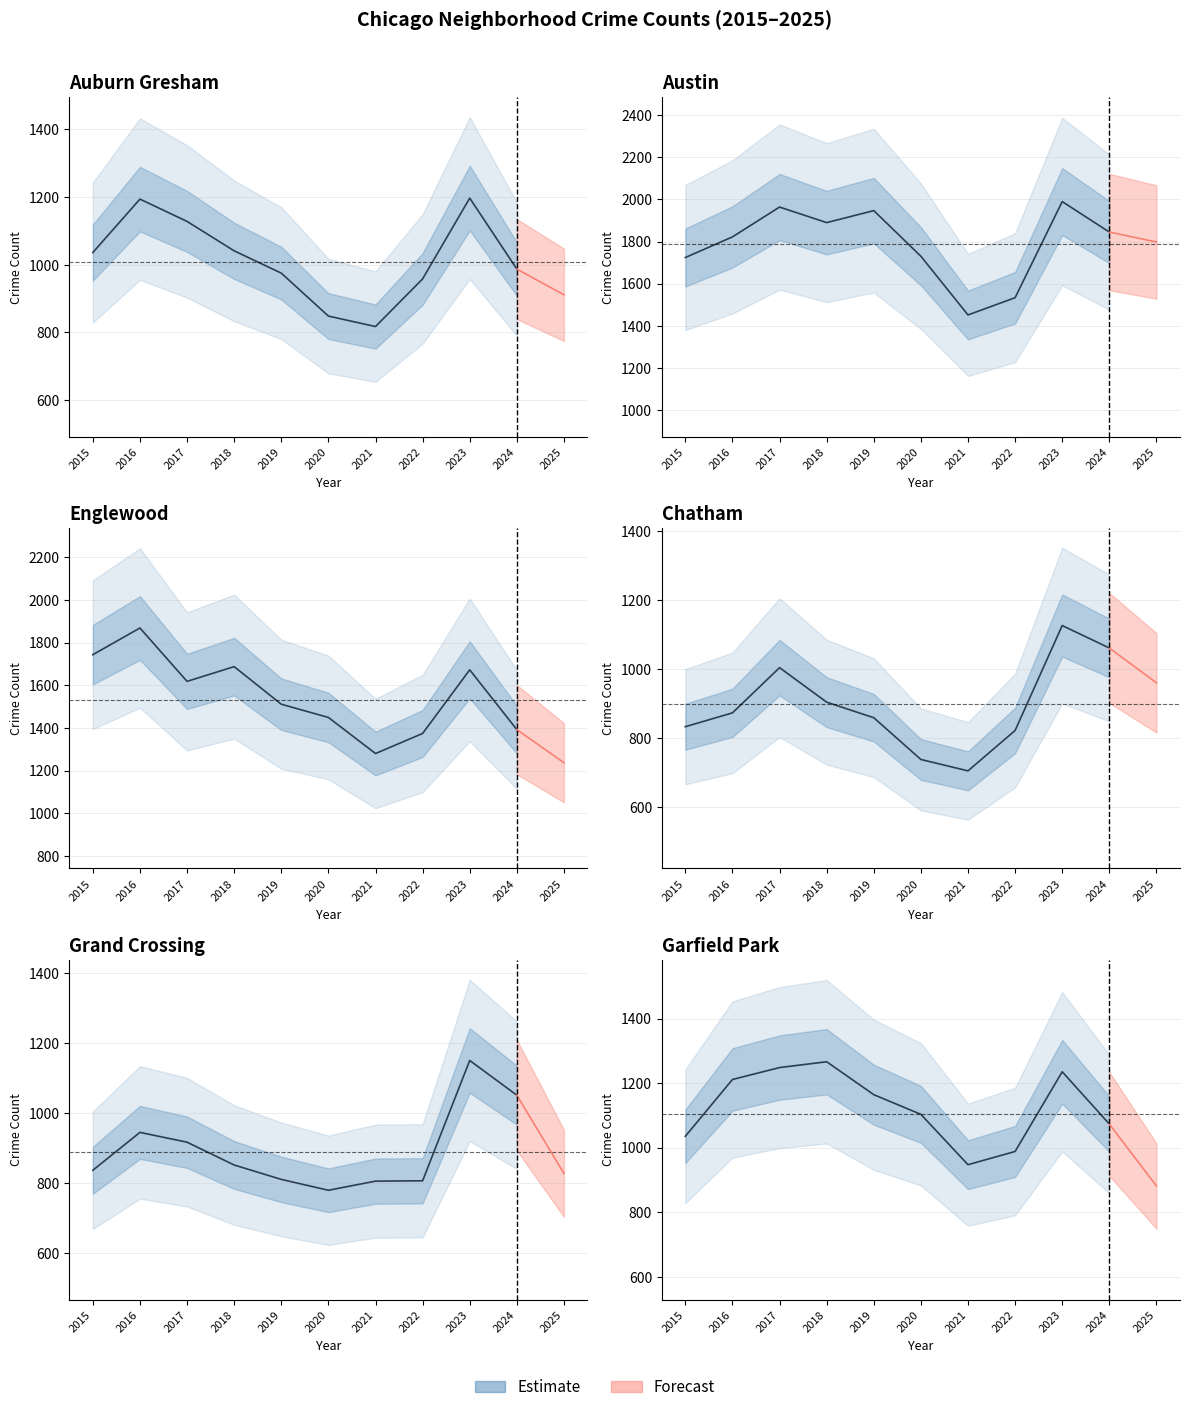

What is the spread (max minus min) of values at 2015?

909